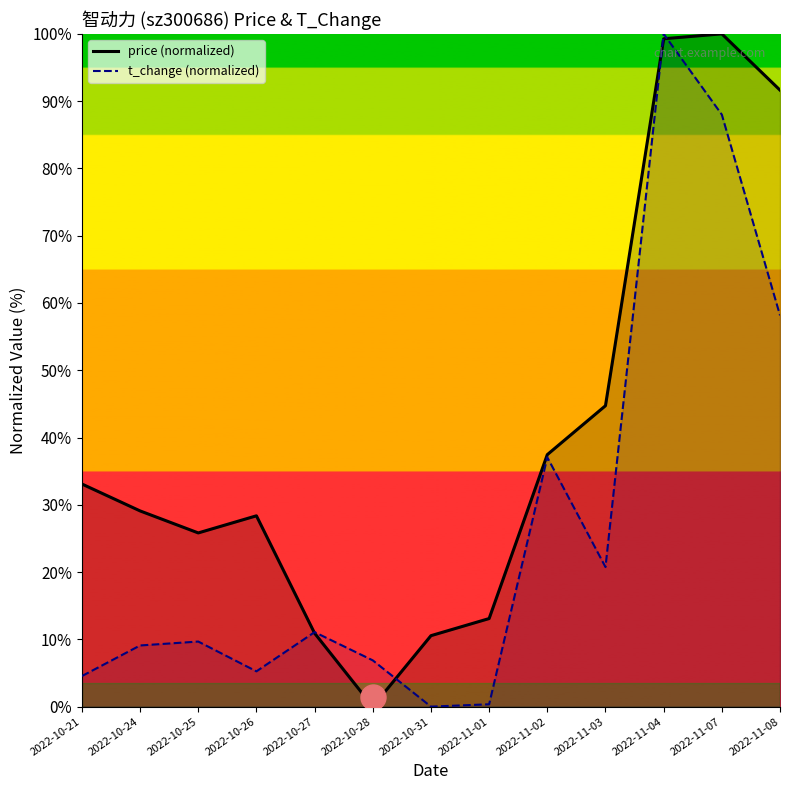

Which series has the largest total across all categories?

price